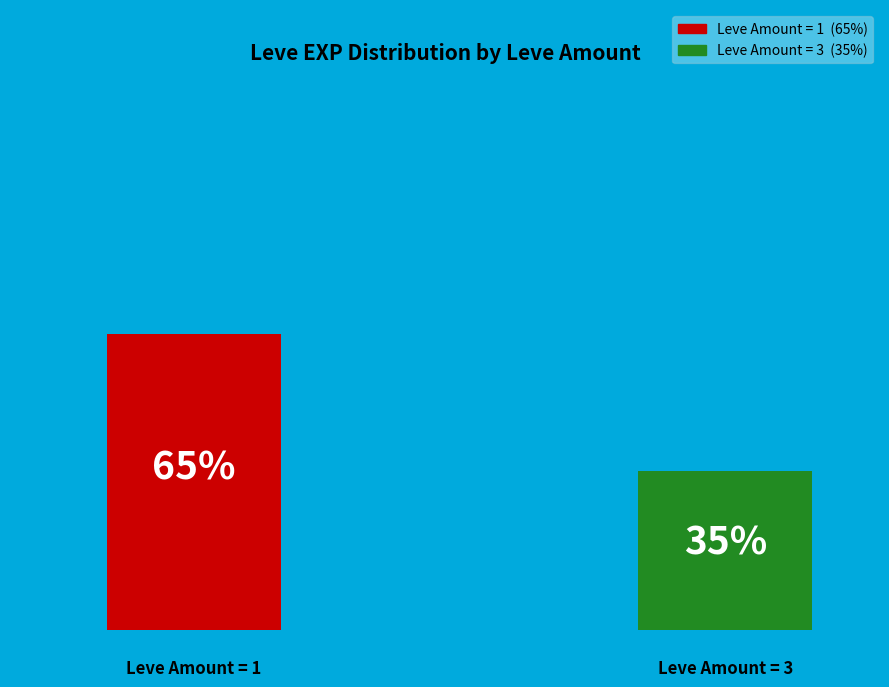

Count the number of slices in the pie.

2